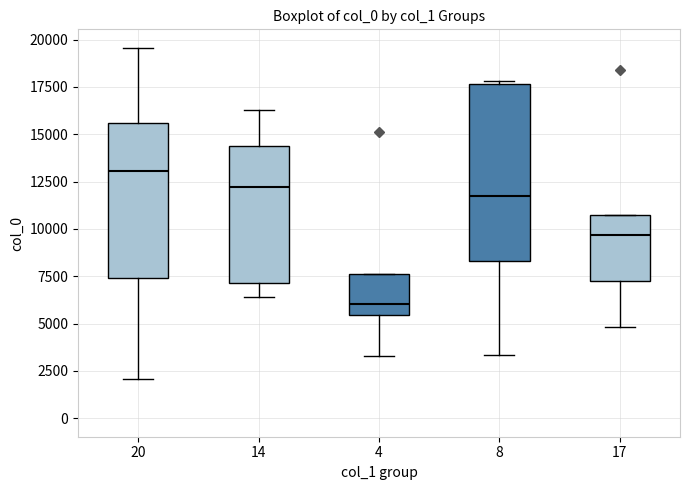

Reading left to right, read every box against the y-axis: the position of its median line, the range the box covers, and the ends of its whiskers. The values are not printed on the chart, so give them approximately, as read against the axis.

20: median 13000, box 7500 to 15500, whiskers 2000 to 19500
14: median 12000, box 7000 to 14500, whiskers 6500 to 16500
4: median 6000, box 5500 to 7500, whiskers 3500 to 7500
8: median 11500, box 8500 to 17500, whiskers 3500 to 18000
17: median 9500, box 7000 to 10500, whiskers 5000 to 10500